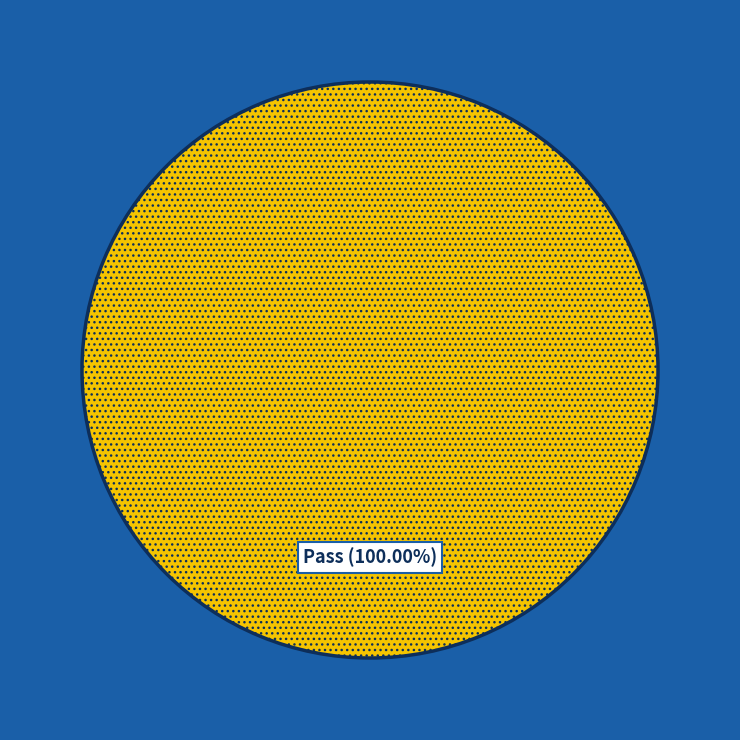

To the nearest percent, what portion does Pass represent?

100%